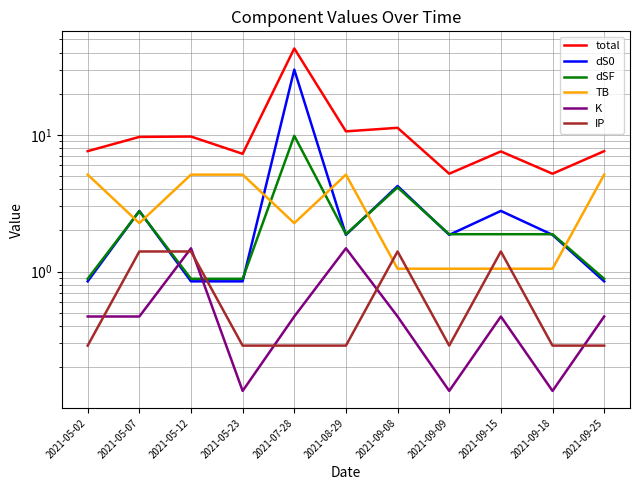

What are all the series names shown in the legend?

total, dS0, dSF, TB, K, IP